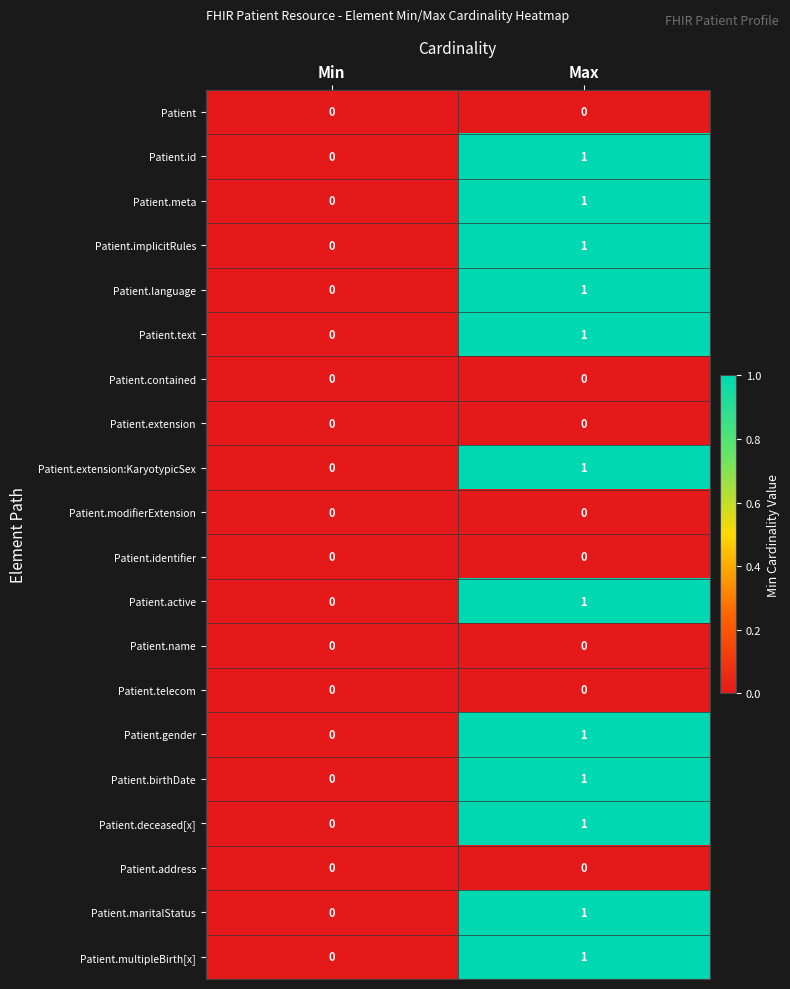

How many series are shown in this chart?

20